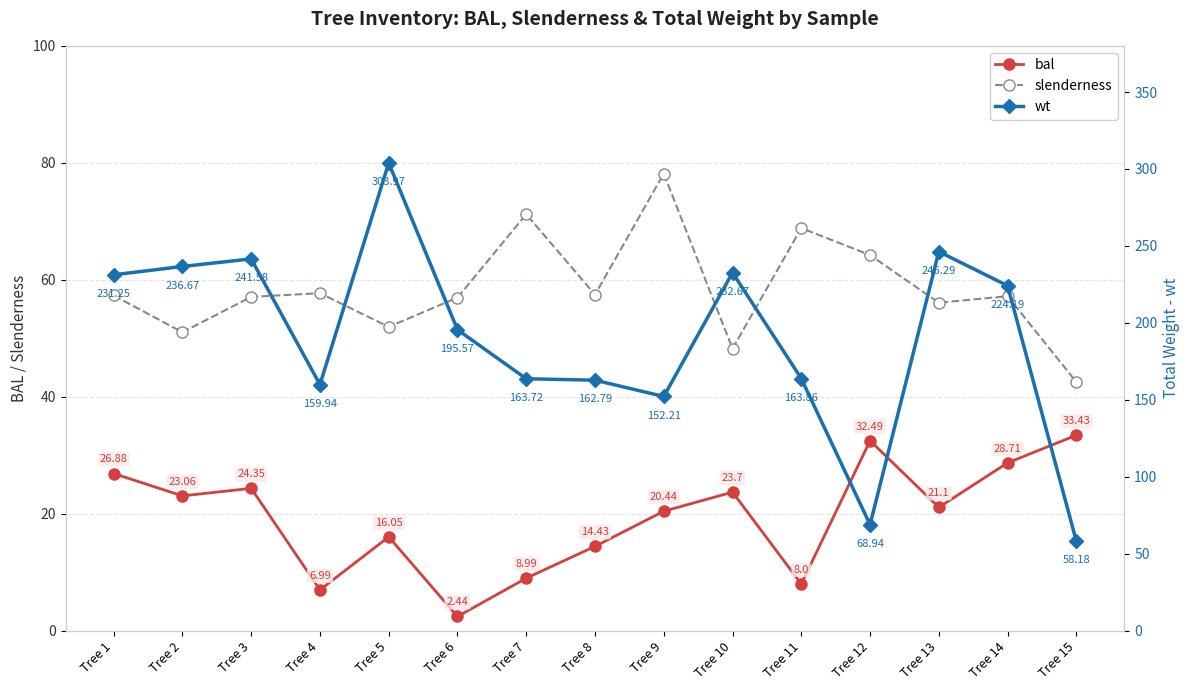

What is the sum of the wt values at Tree 11 and Tree 6?

359.4